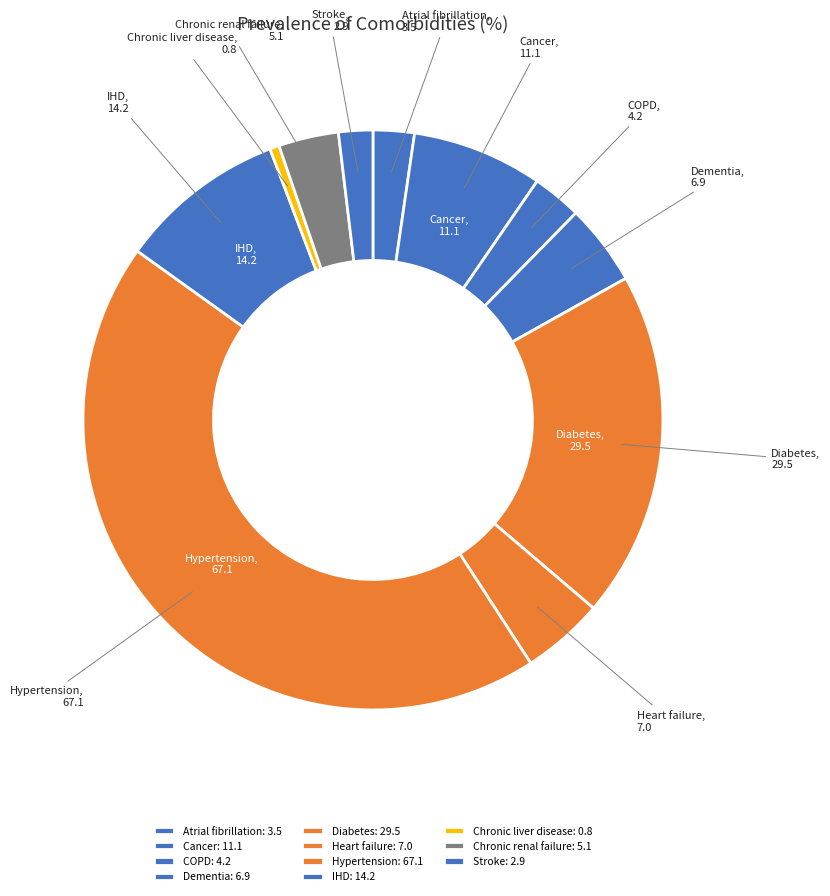

Approximately how many times larger is the value at Stroke compared to Diabetes?

0.1